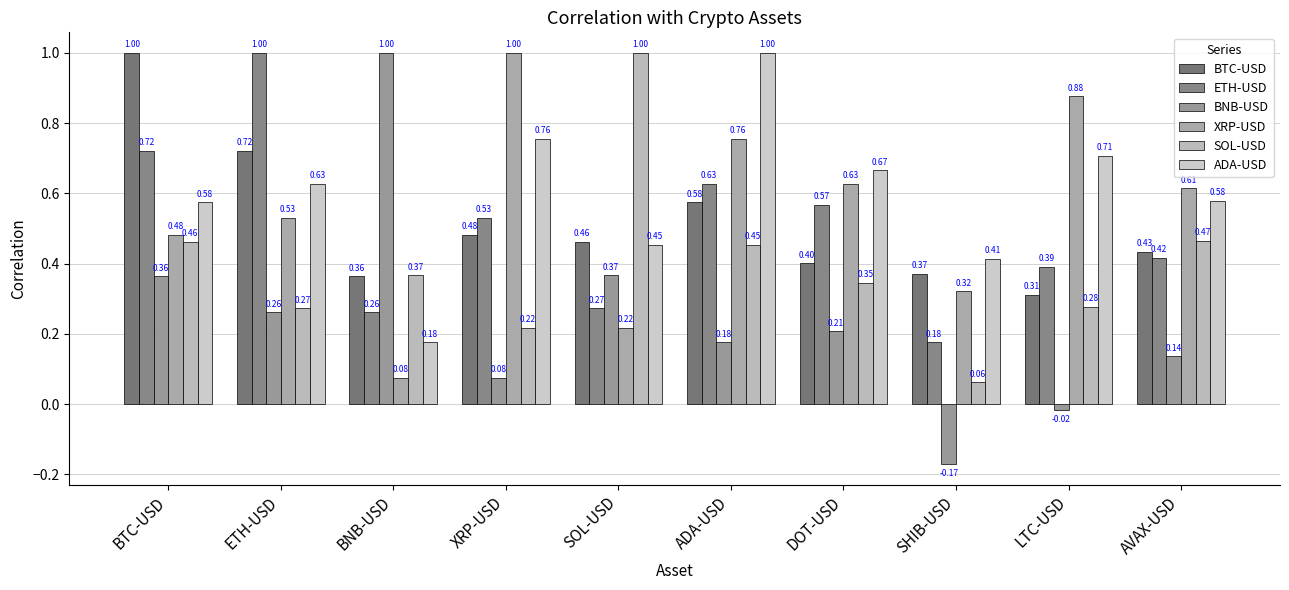

What is the approximate value of ADA-USD at ETH-USD?

0.6